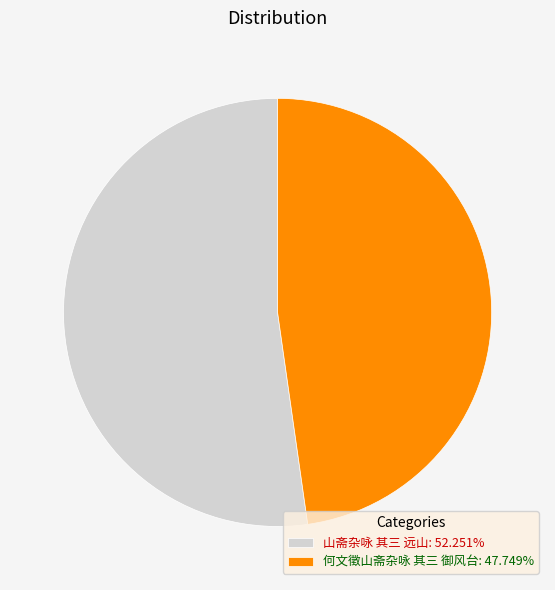

Is the sum of 山斋杂咏 其三 远山: 52.251% and 何文徵山斋杂咏 其三 御风台: 47.749% greater than half?

Yes